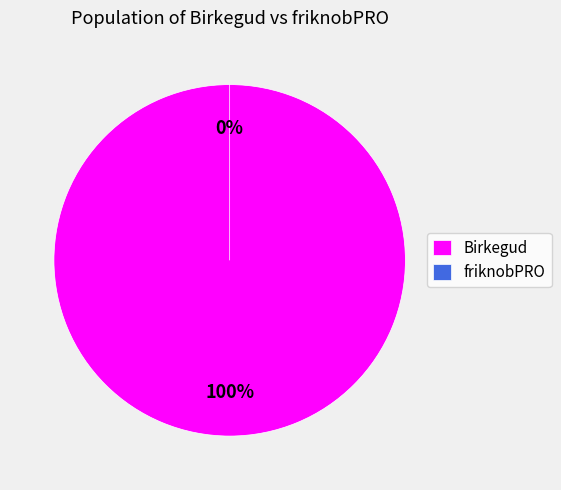

The friknobPRO slice represents 1% of the pie. True or false?

False